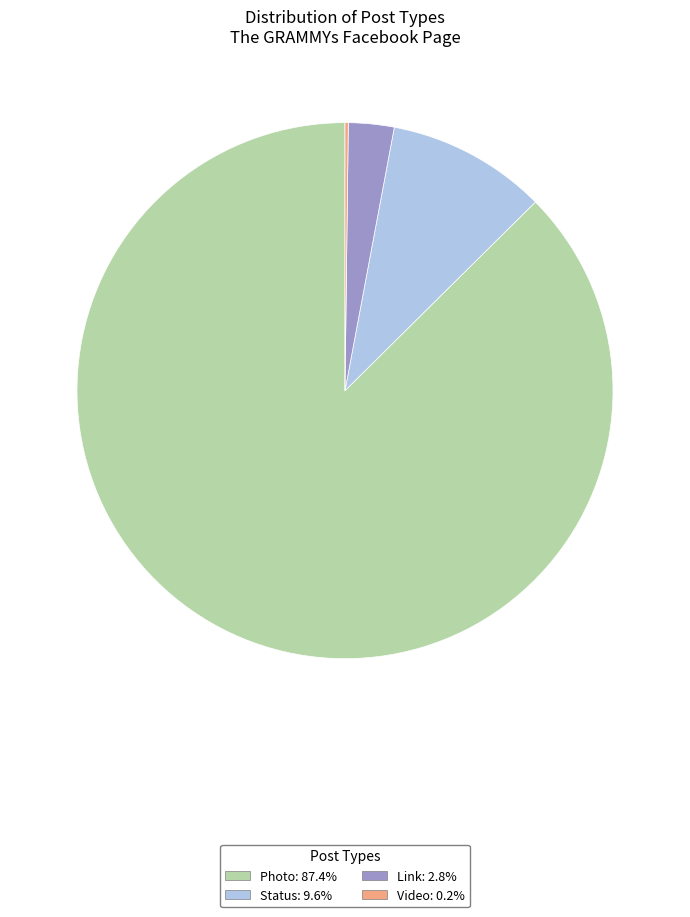

Is Photo: 87.4% the majority of the pie?

Yes